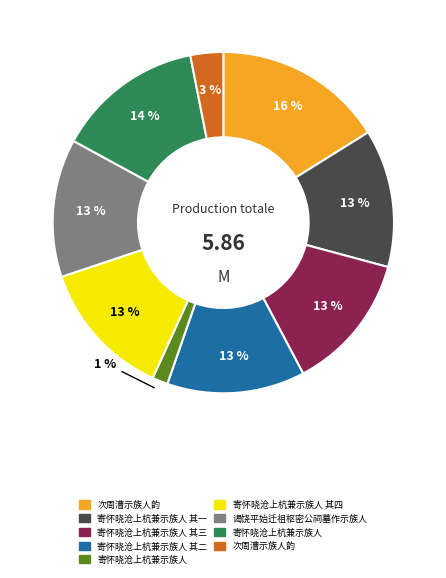

Is there any slice that represents more than half of the pie?

No